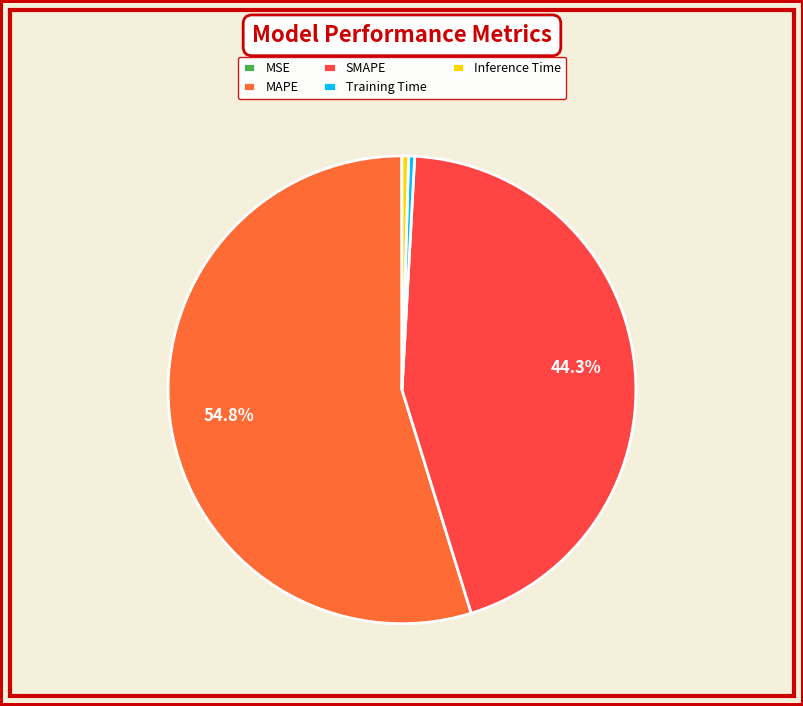

How much of the chart is everything except SMAPE?

55.7%